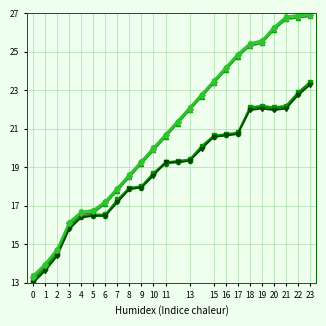

What is the greatest value displayed?

27.0